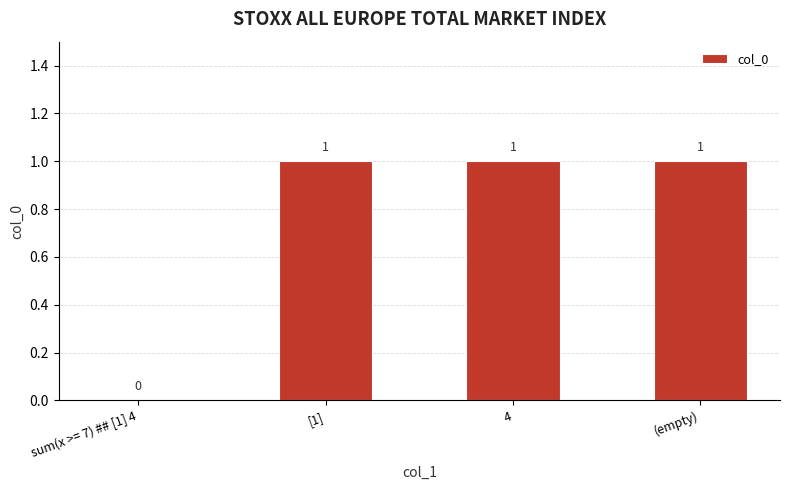

The chart shows a value of 1 at (empty). True or false?

True